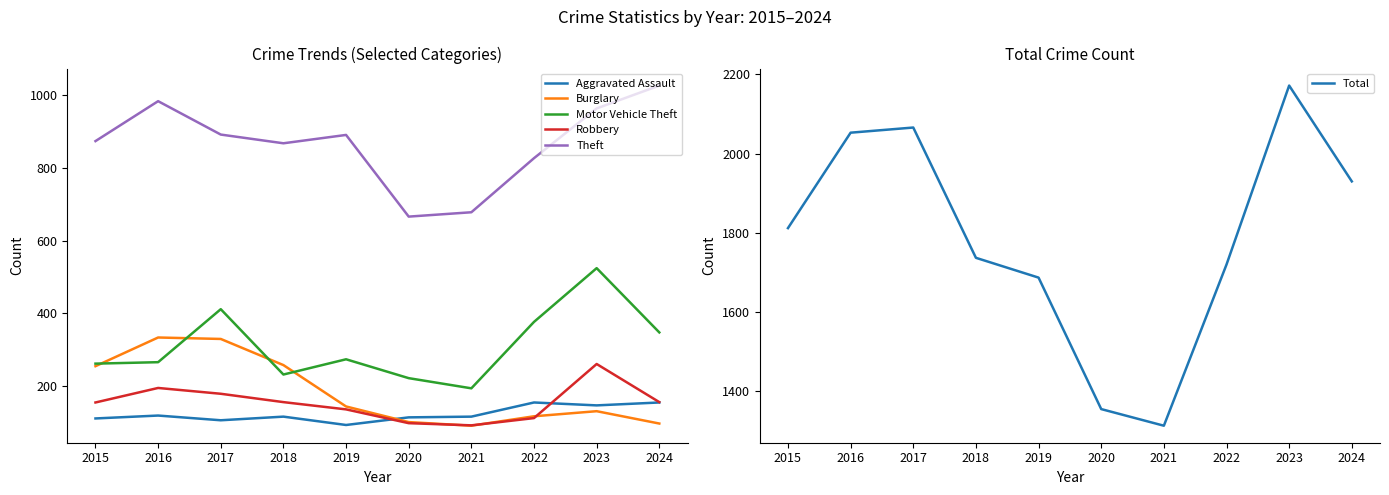

True or false: Theft and Aggravated Assault cross at least once.

False